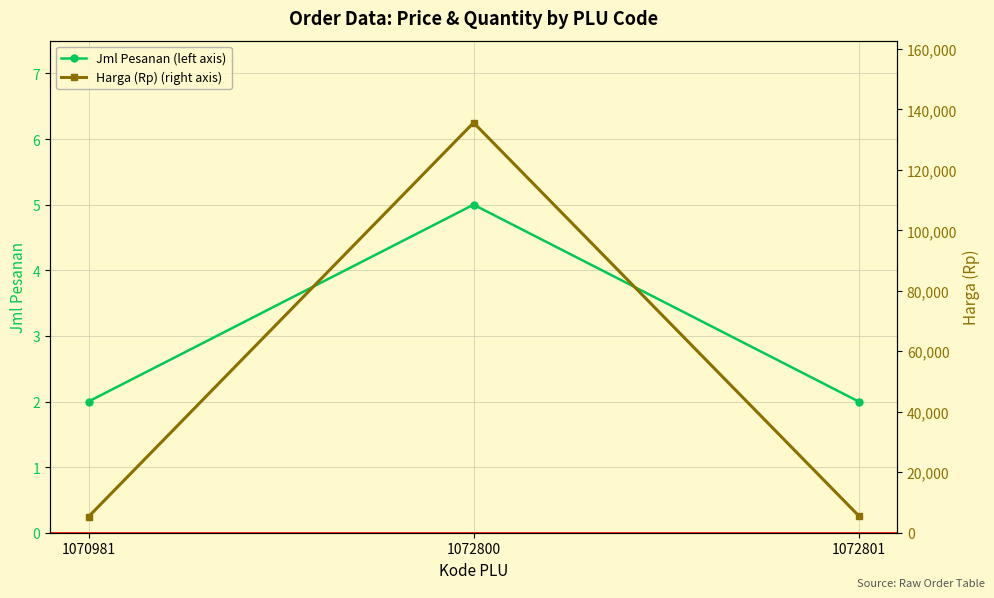

How many lines are shown in the chart?

2